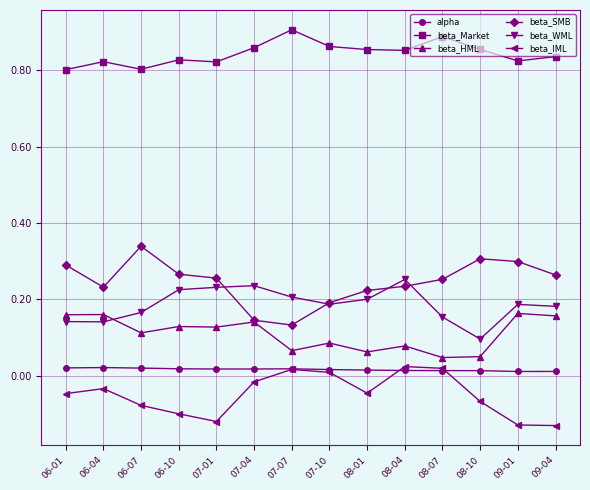

True or false: beta_IML has more than 1 interior local peaks.

True